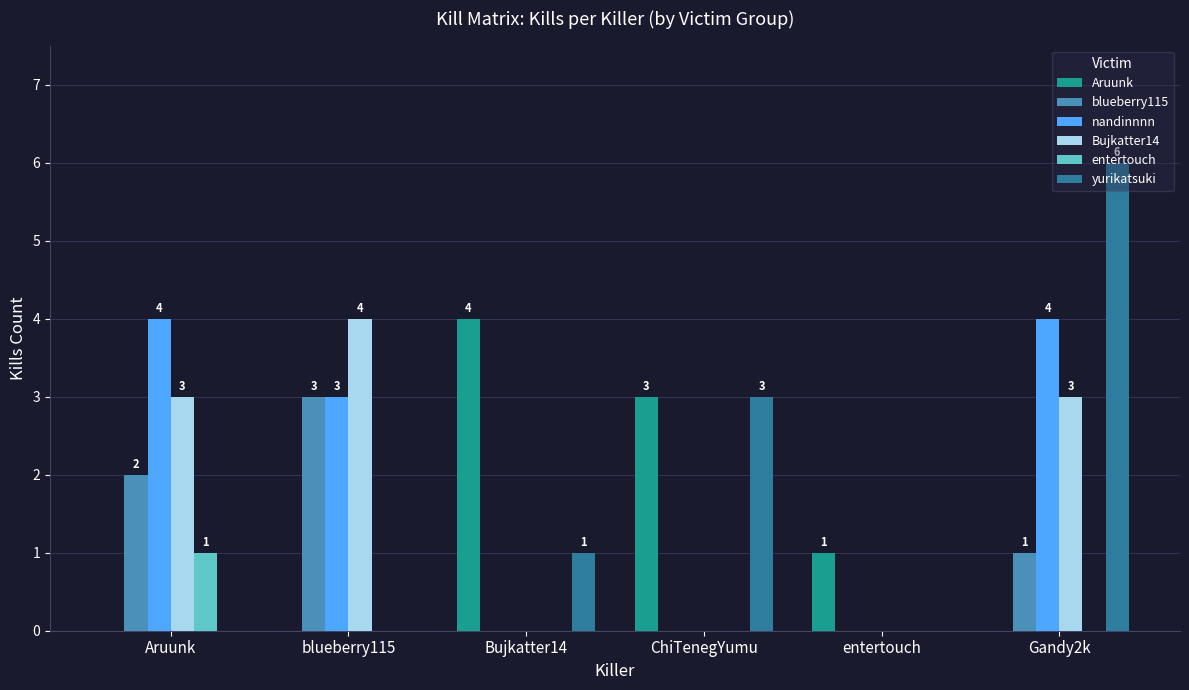

Which series changed the most between blueberry115 and entertouch?

Bujkatter14